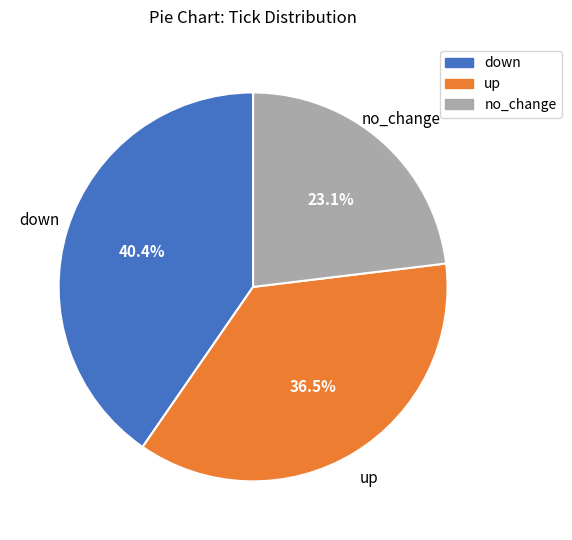

To the nearest percent, what is the difference between the largest and smallest slice percentages?

17%